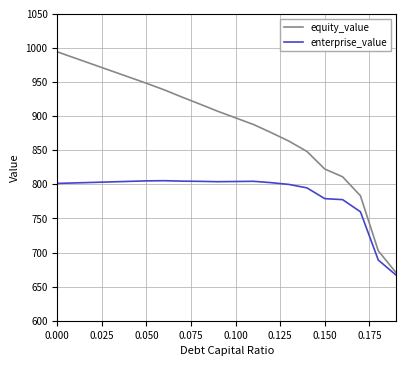

Rank the series by their average value, from lowest to highest.

enterprise_value, equity_value